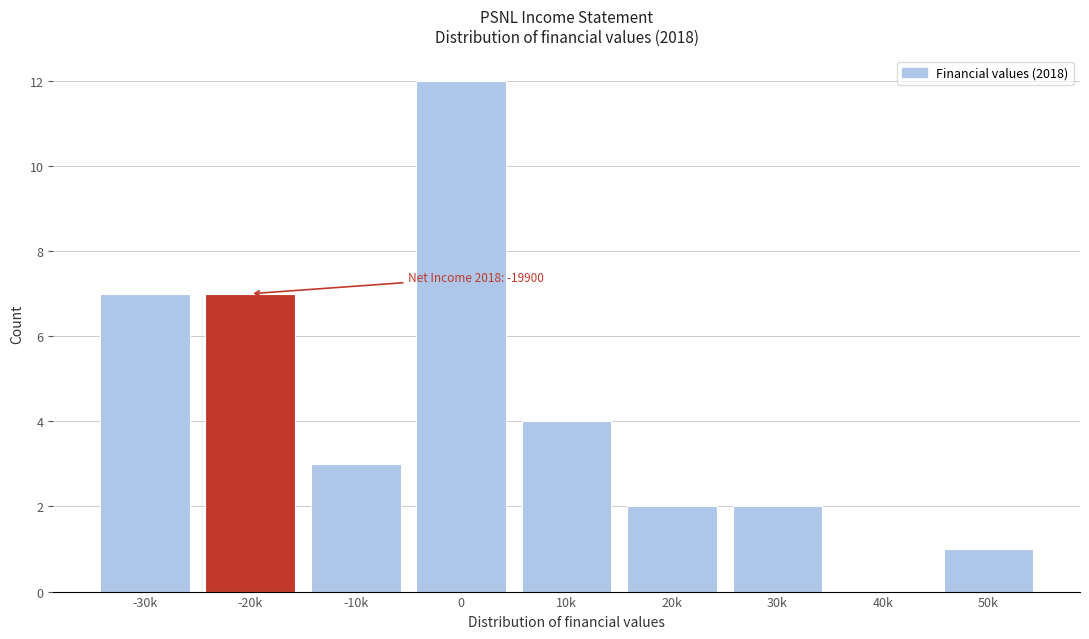

Reading left to right, transcribe all the data shown in this chart.

-30k=7	-20k=7	-10k=3	0=12	10k=4	20k=2	30k=2	40k=0	50k=1